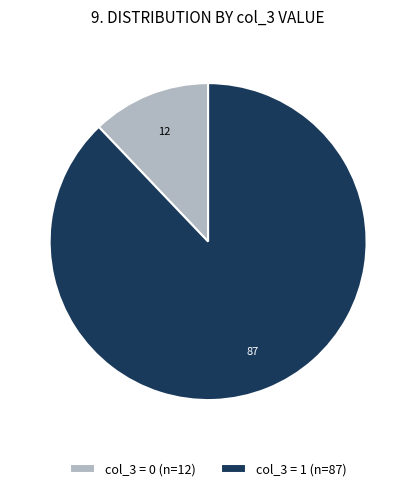

Does any single category account for the majority?

Yes